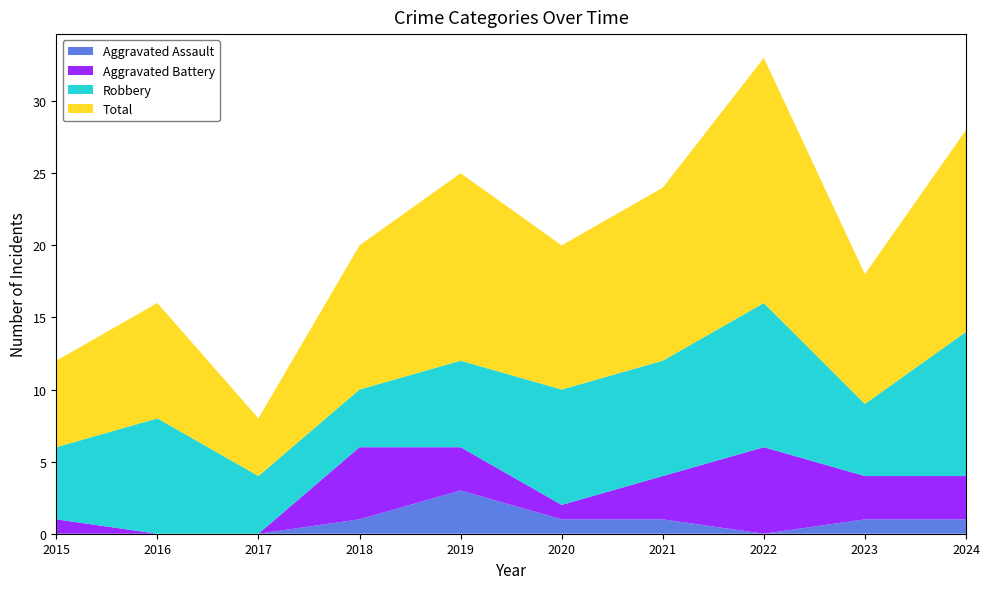

Reading left to right, list all the values displayed in this chart.

Aggravated Assault: 2015=0	2016=0	2017=0	2018=1	2019=3	2020=1	2021=1	2022=0	2023=1	2024=1
Aggravated Battery: 2015=1	2016=0	2017=0	2018=5	2019=3	2020=1	2021=3	2022=6	2023=3	2024=3
Robbery: 2015=5	2016=8	2017=4	2018=4	2019=6	2020=8	2021=8	2022=10	2023=5	2024=10
Total: 2015=6	2016=8	2017=4	2018=10	2019=13	2020=10	2021=12	2022=17	2023=9	2024=14